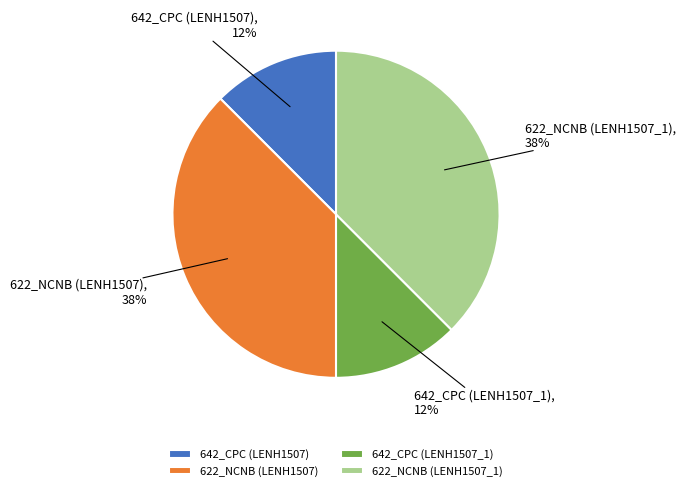

Between 642_CPC (LENH1507_1) and 622_NCNB (LENH1507), which is larger?

622_NCNB (LENH1507)